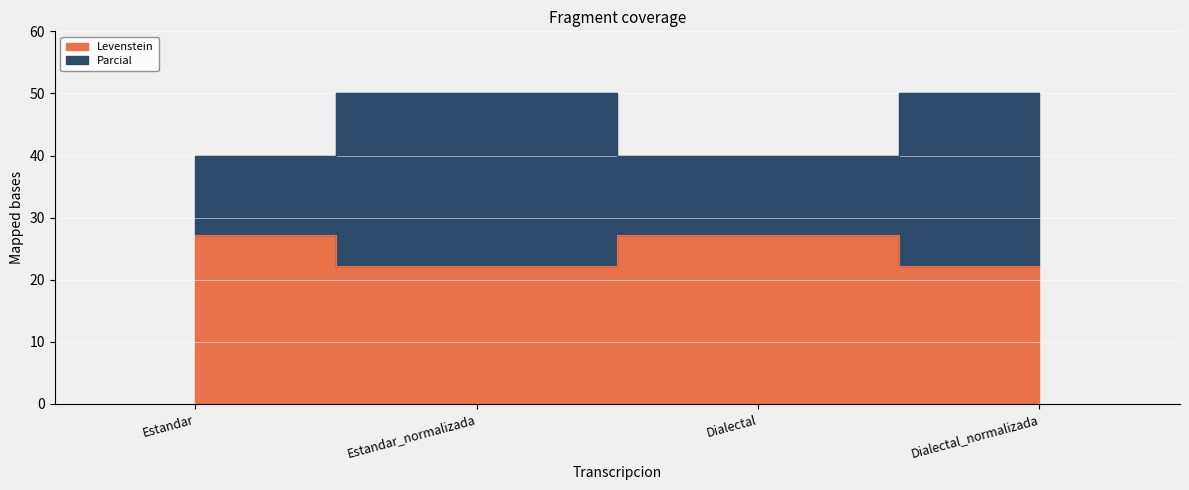

What is the difference between the Levenstein values at Dialectal_normalizada and Dialectal?

5.1